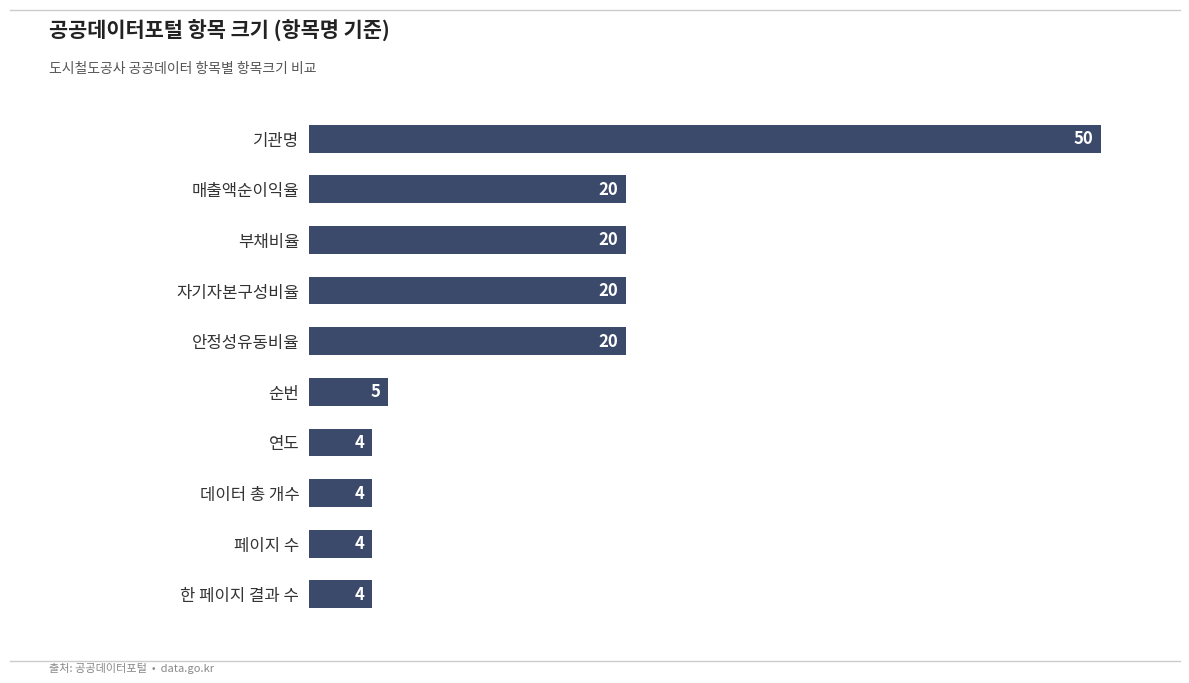

What is the change in value from 데이터 총 개수 to 안정성유동비율?

+16